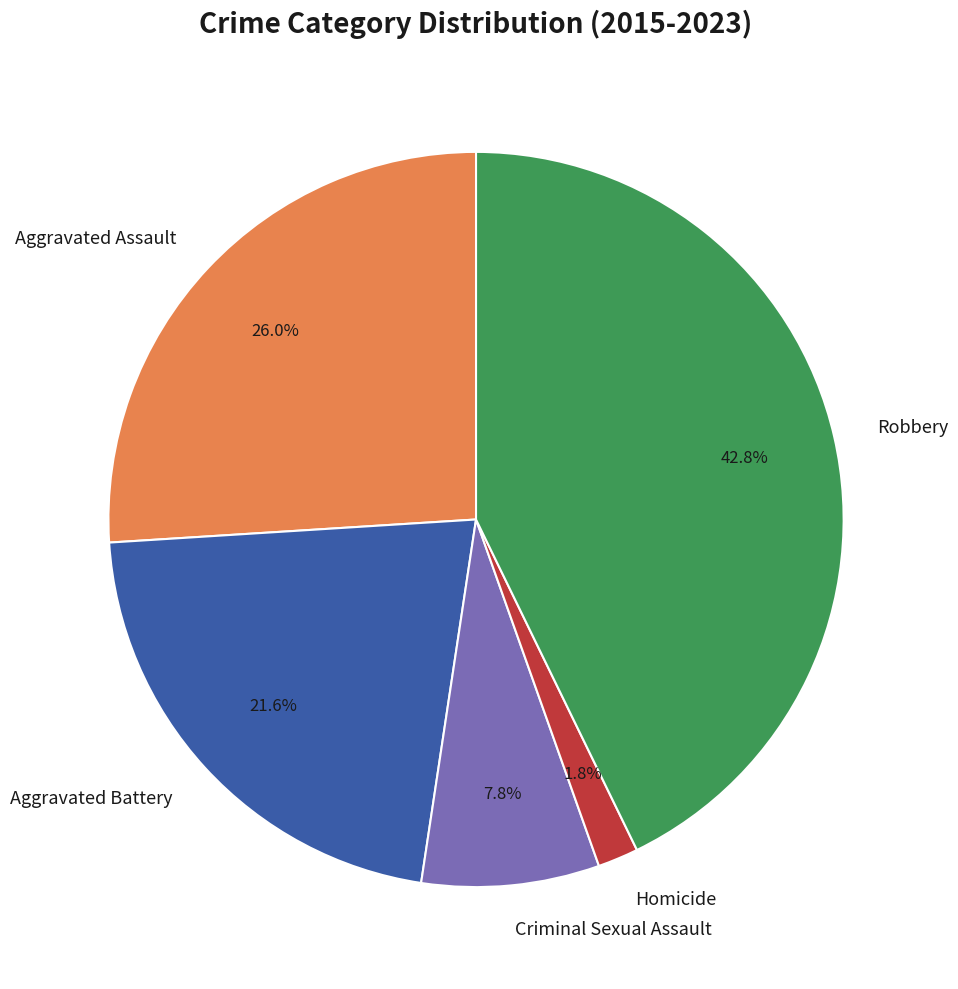

What percentage is the Homicide slice, to the nearest percent?

2%